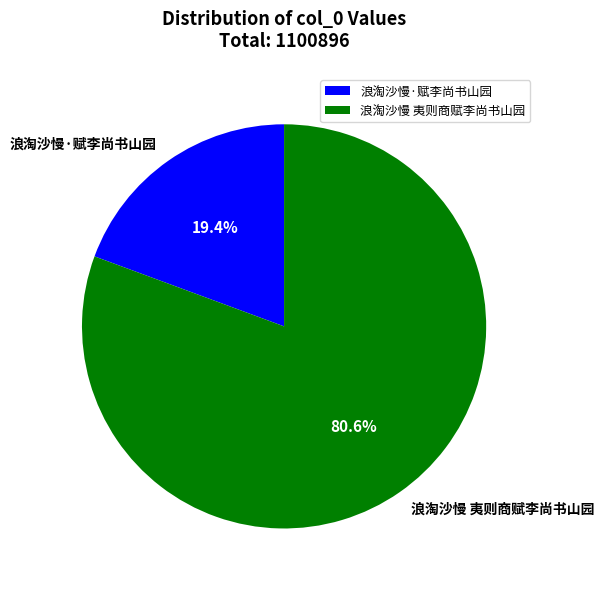

Is it true that 浪淘沙慢 夷则商赋李尚书山园 is 91% of the pie?

False